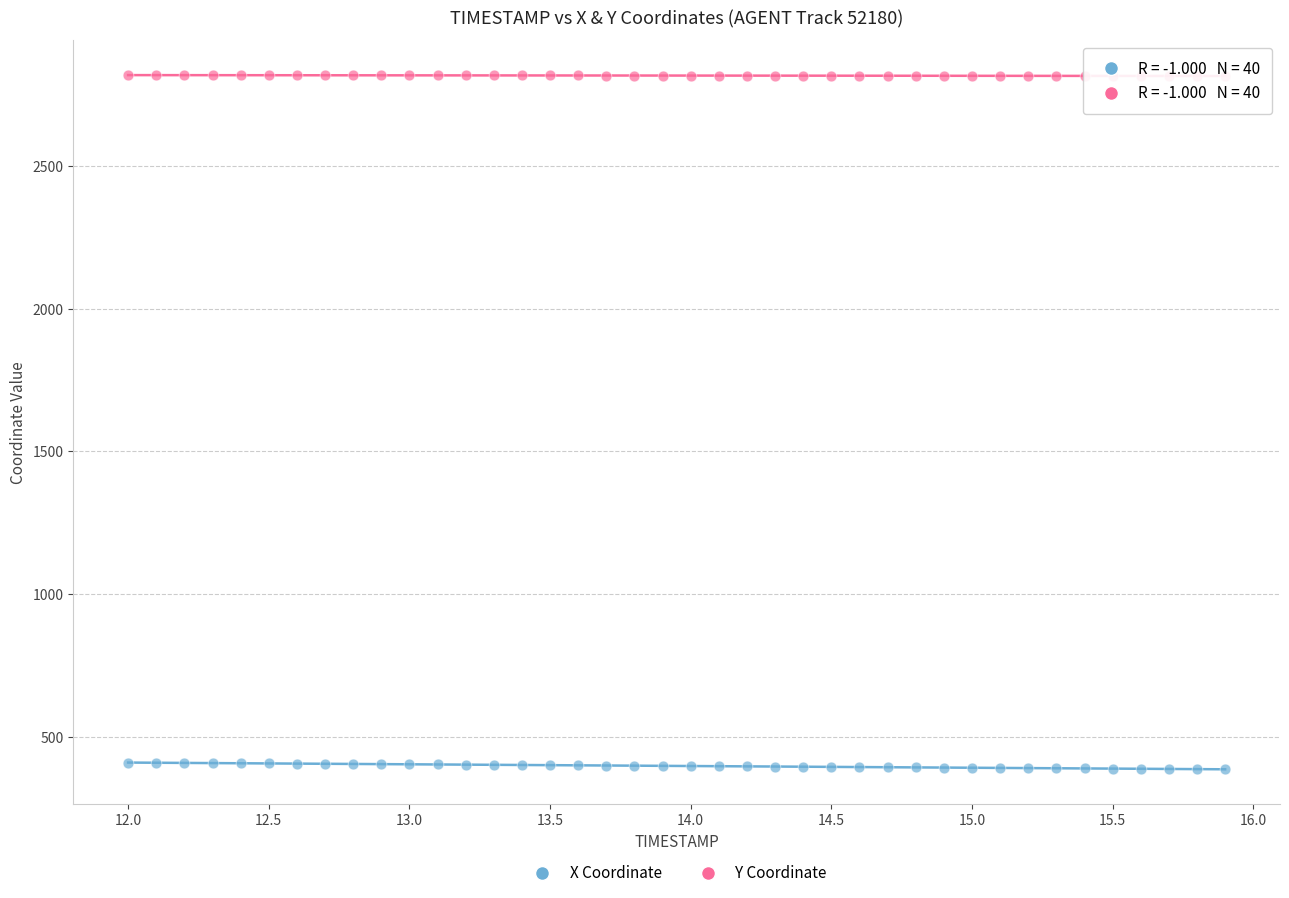

Which series reaches the maximum Y coordinate?

Y Coordinate